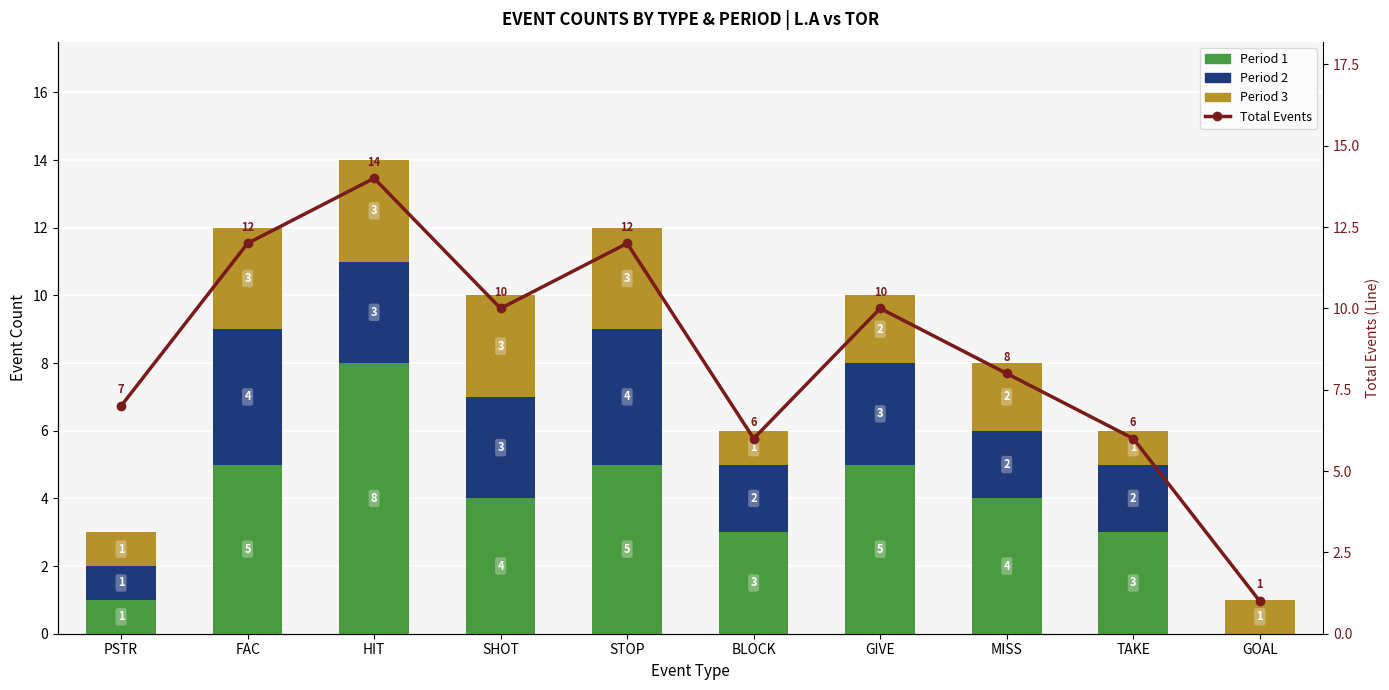

What are all the series names shown in the legend?

period_1, period_2, period_3, Total Events